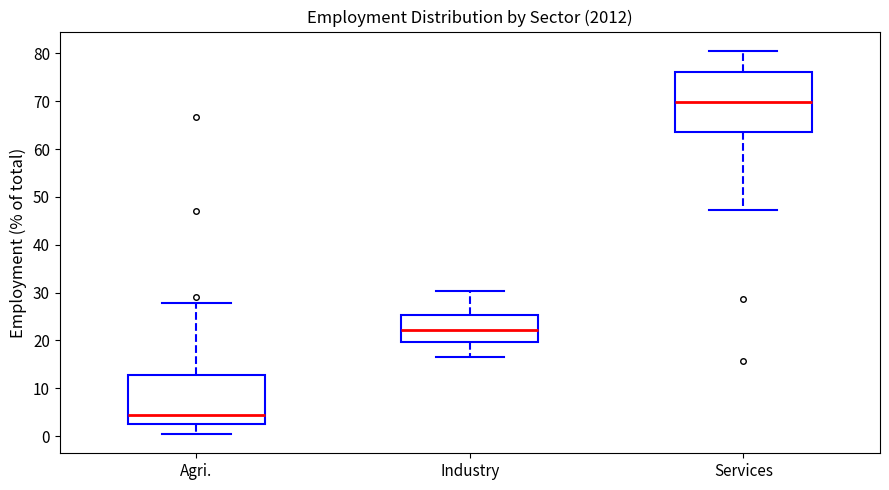

Which box's median line is the lowest?

Agri.